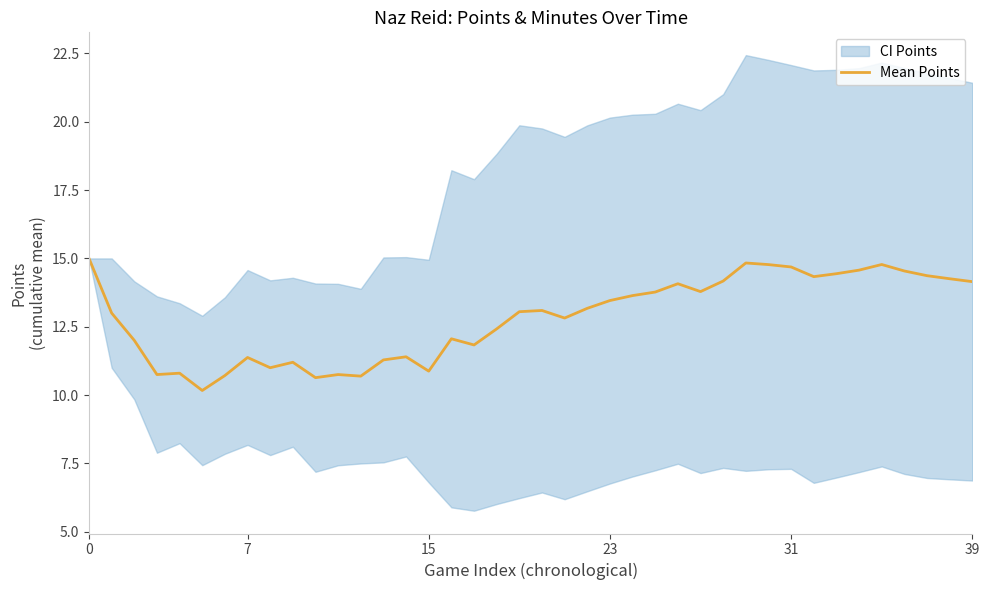

True or false: Mean Points has a value of 22.1 at 31.

False